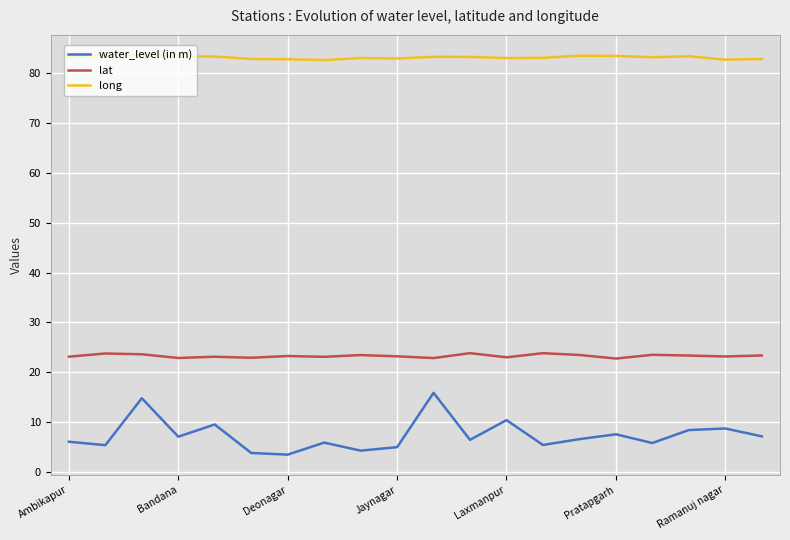

Which series has the largest range (max minus min)?

water_level (in m)